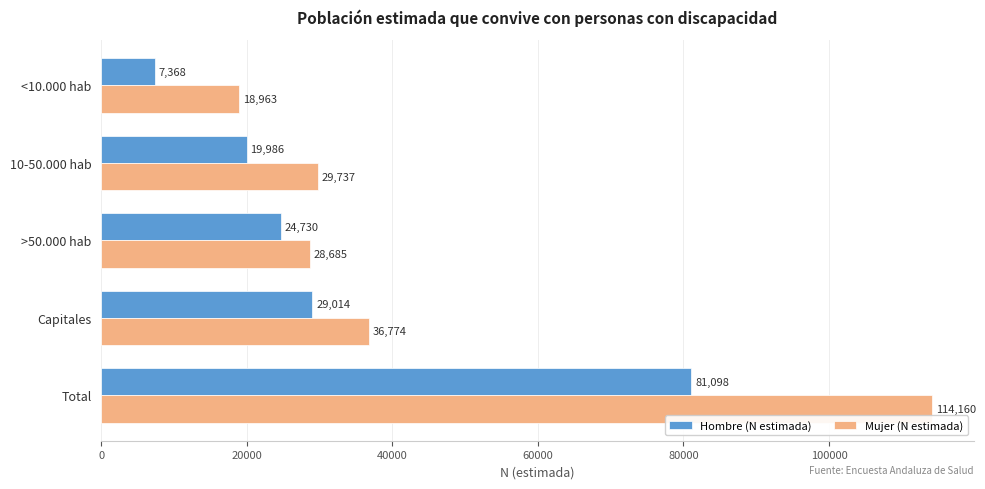

What is the approximate value of Hombre (N estimada) at Total, to the nearest 100?

81100